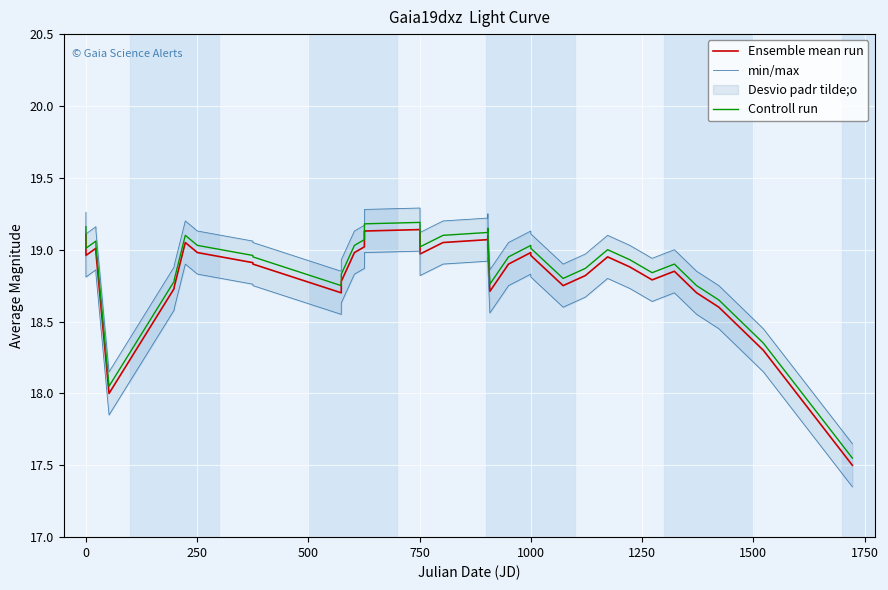

True or false: Controll run and Ensemble mean run cross at least once.

False